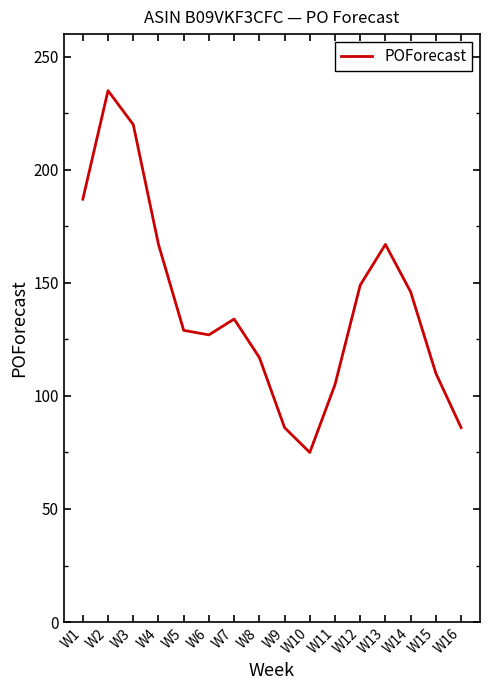

Is this an area chart (filled region under the line)?

No